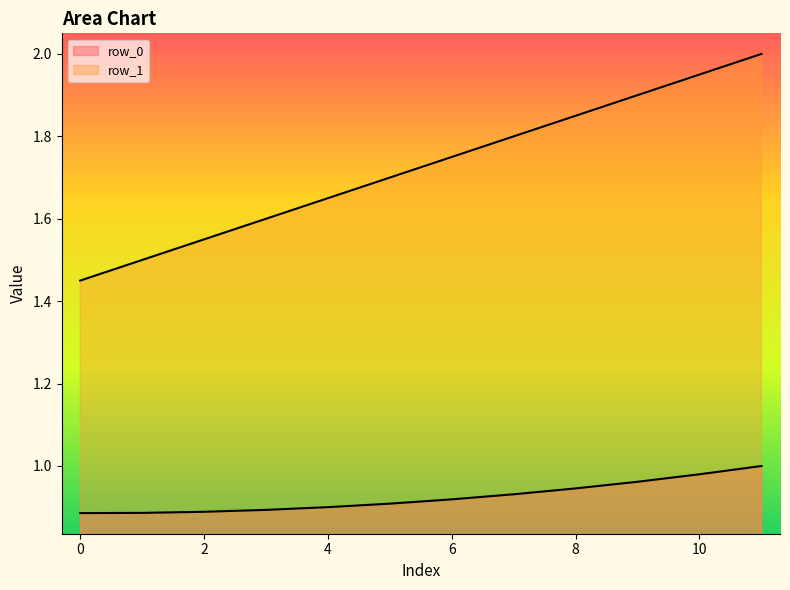

What are all the series names shown in the legend?

row_0, row_1